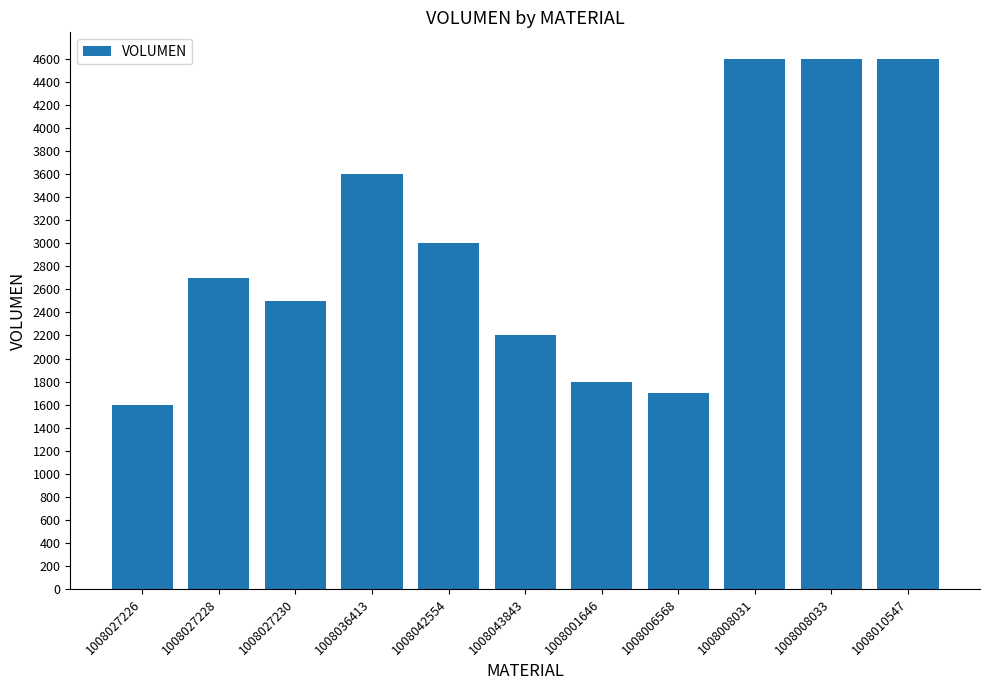

Does the chart contain any negative values?

No